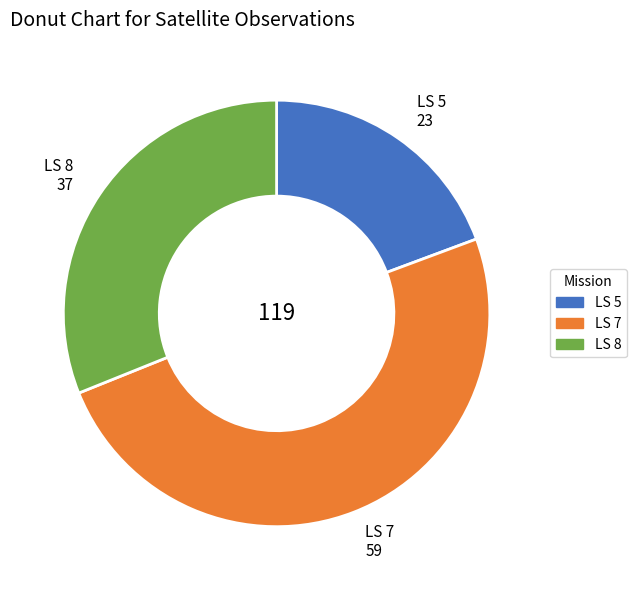

Is it true that LS 8 is 31% of the pie?

True